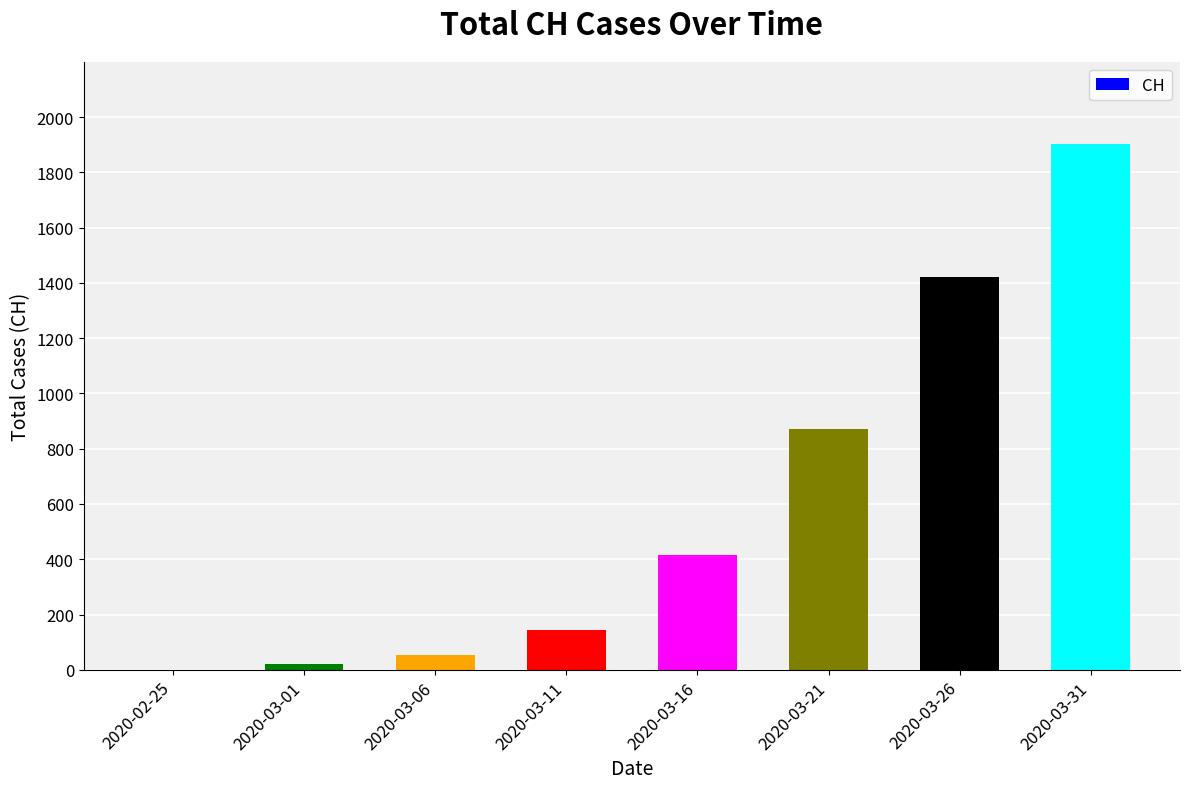

Is it true that the value at 2020-03-31 is 1903?

True